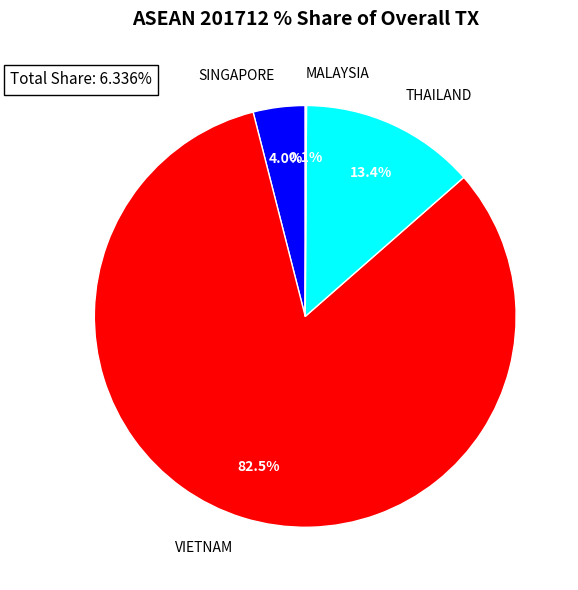

Does any single category account for the majority?

Yes